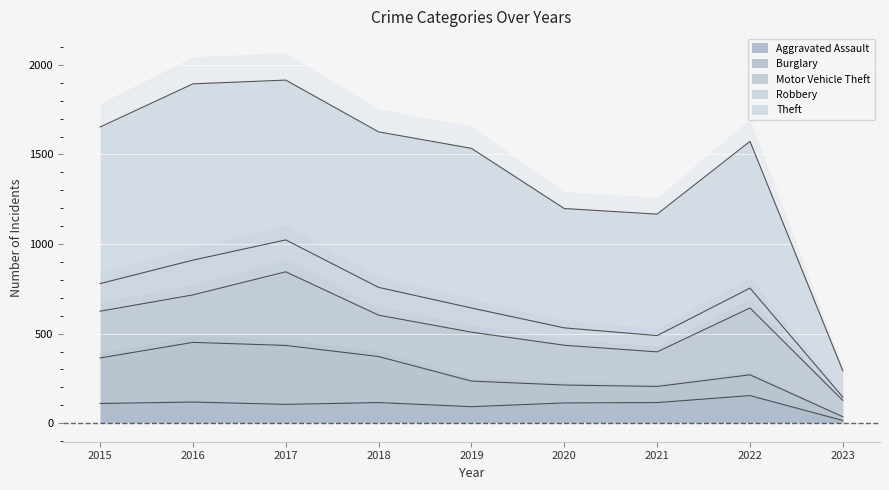

Which has a higher value, 2023 or 2020?

2020